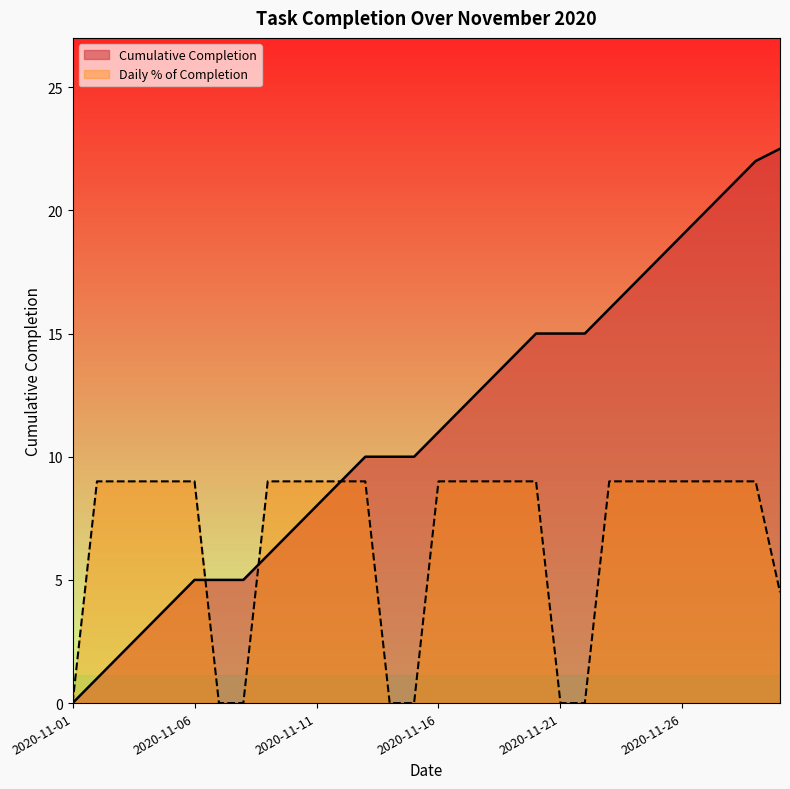

Which series changed the most between 7 and 29?

Cumulative Completion